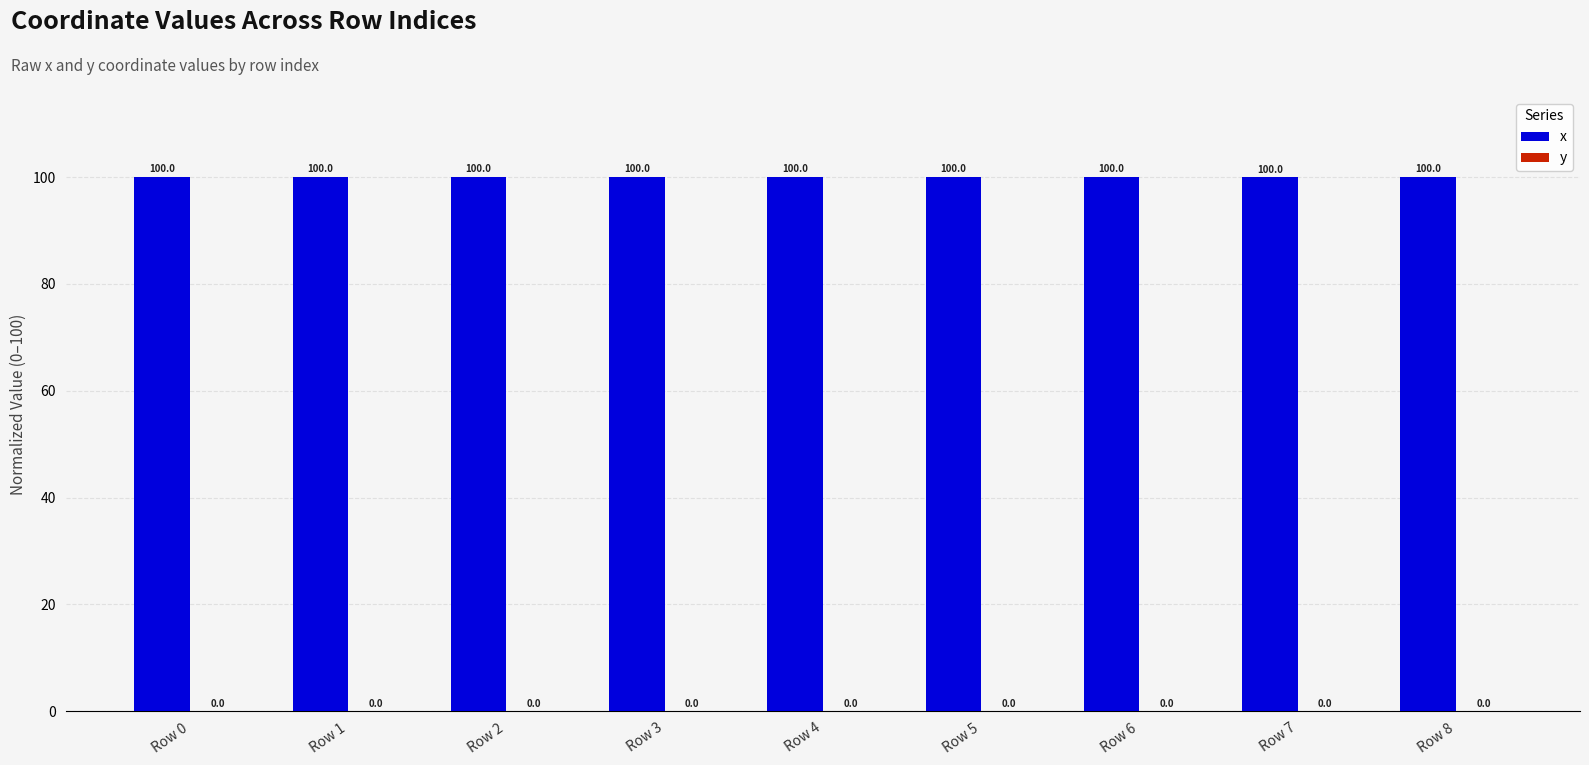

Which series has the largest total across all categories?

x